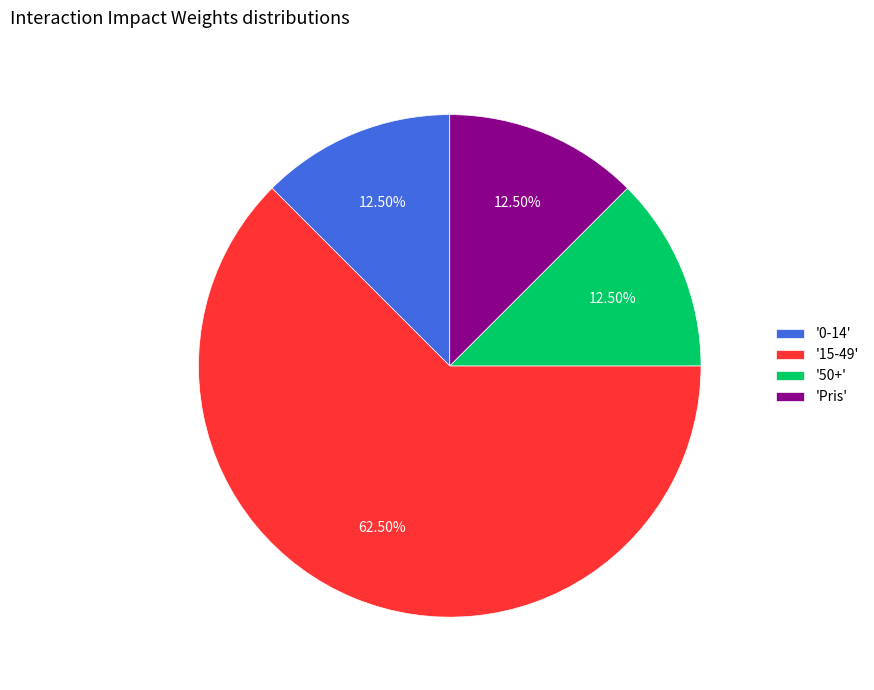

Is there a majority slice in this chart?

Yes